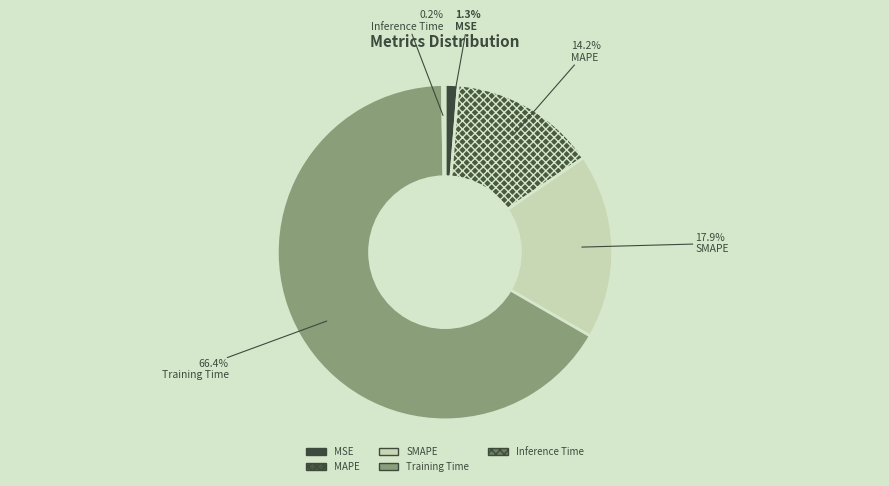

To the nearest percent, what is the combined percentage of Training Time and MSE?

68%